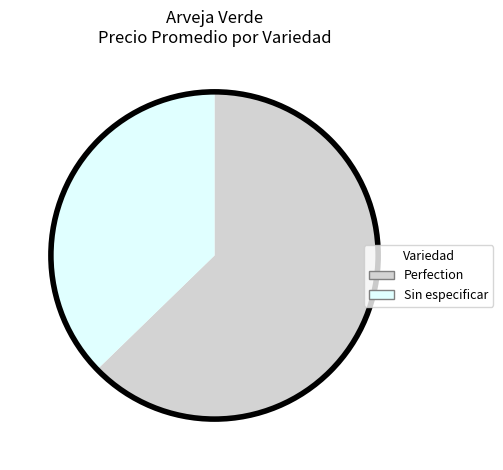

Rank the categories by value from lowest to highest.

Sin especificar, Perfection